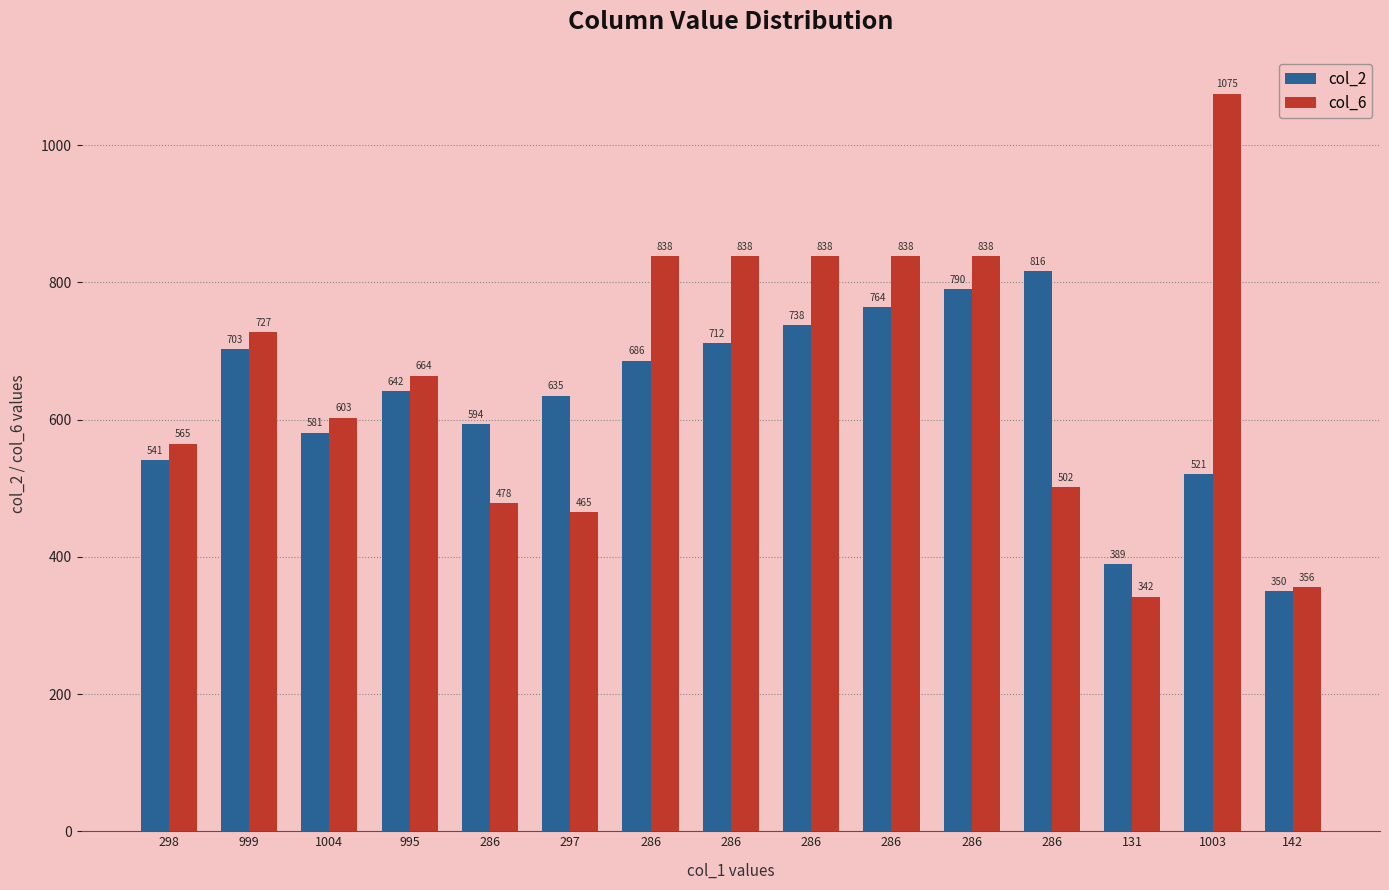

How many bars are there in total?

30